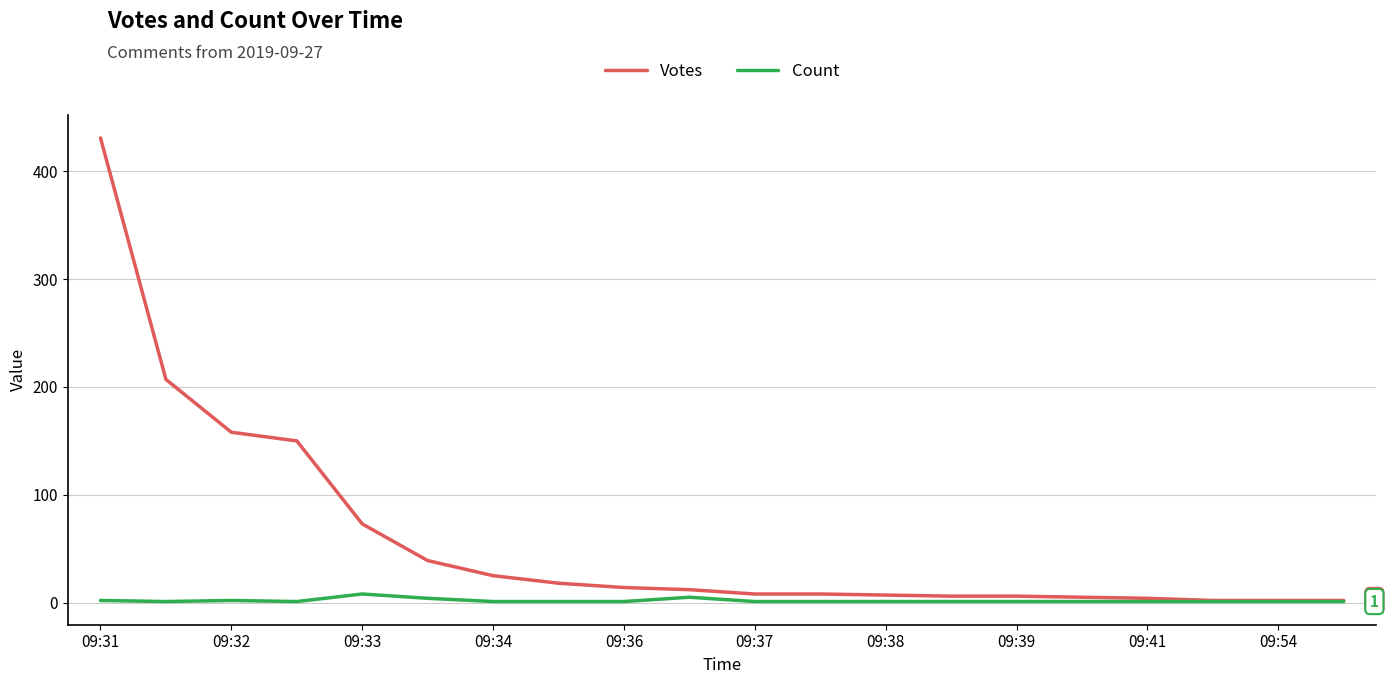

What is the greatest value displayed?

431